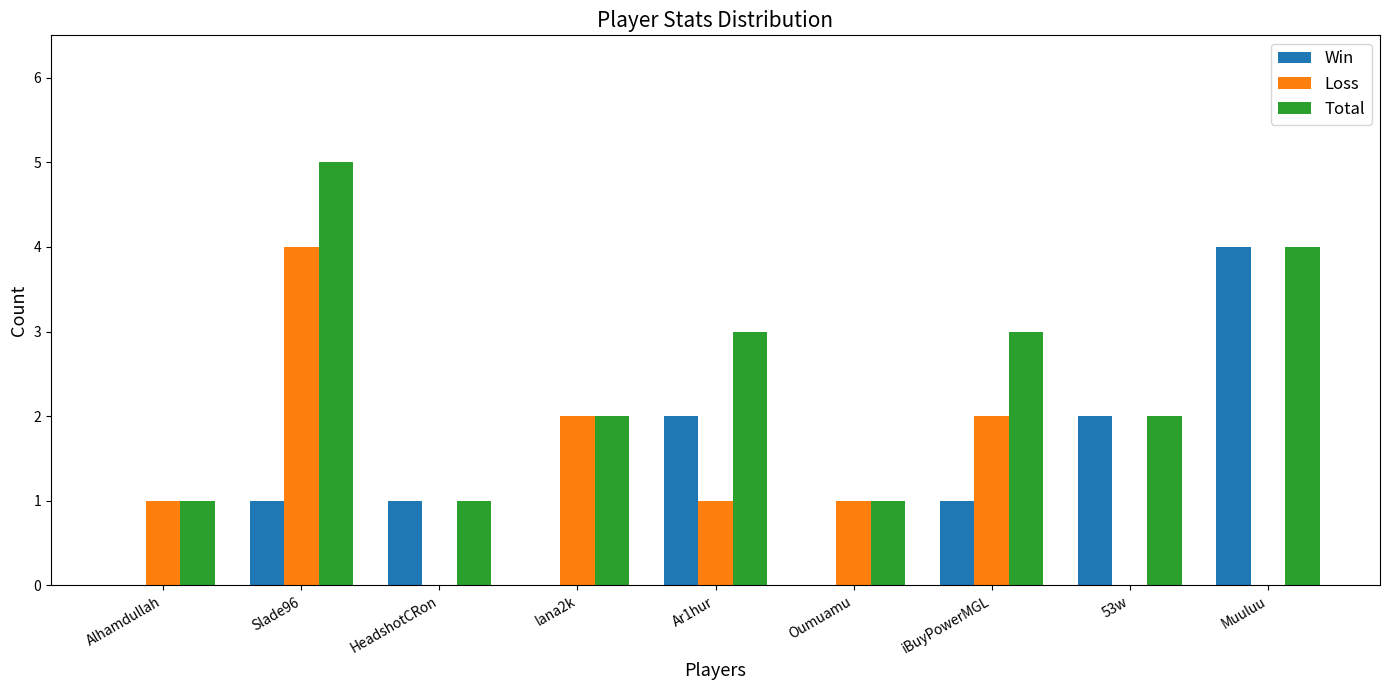

At which category does the chart reach its peak across all series?

Slade96